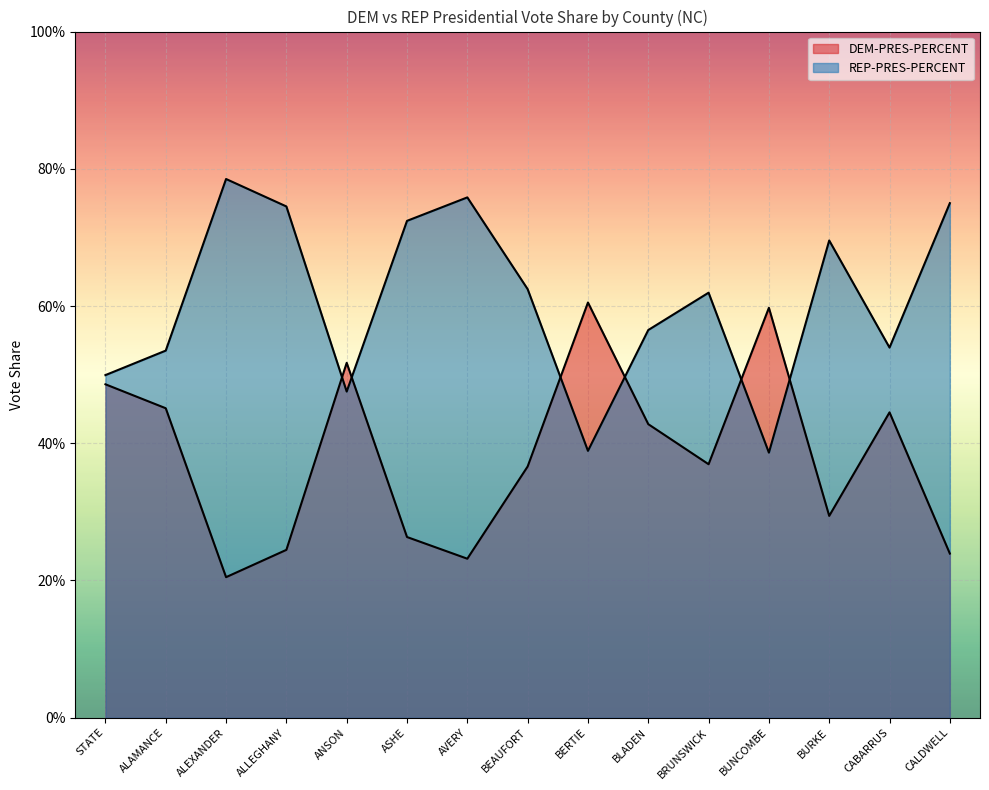

Is it true that DEM-PRES-PERCENT equals 0.1 at BEAUFORT?

False